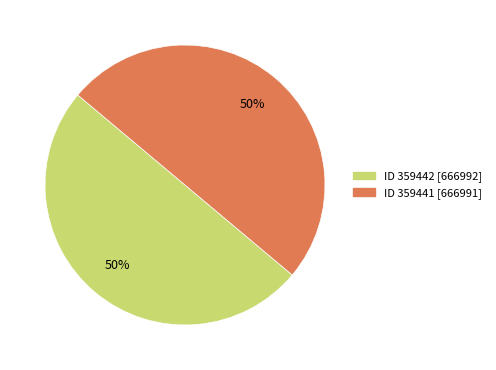

How many segments does this pie chart have?

2